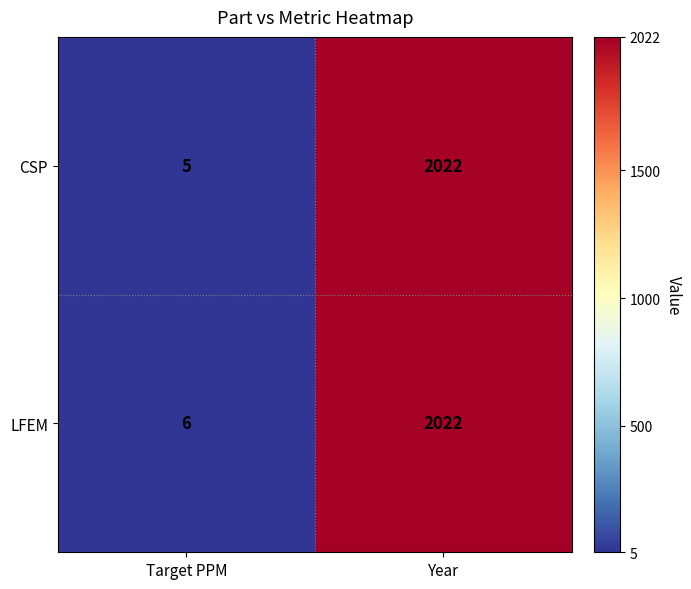

Read the LFEM value at Year, to the nearest 50.

2000